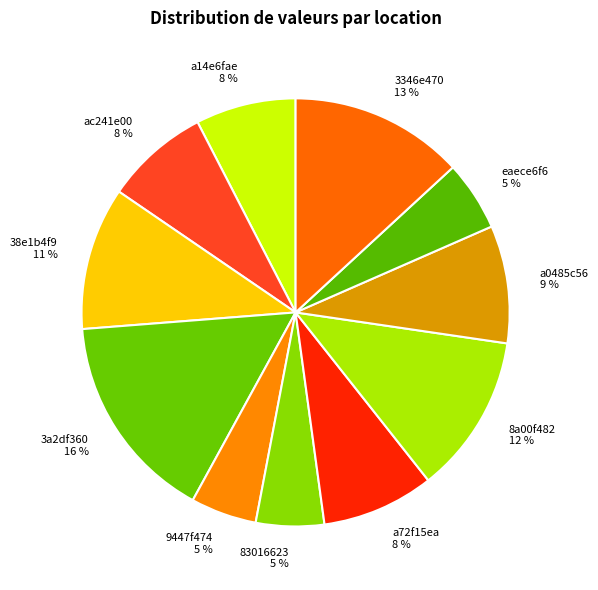

Is the sum of 9447f474 5 % and 38e1b4f9 11 % greater than half?

No